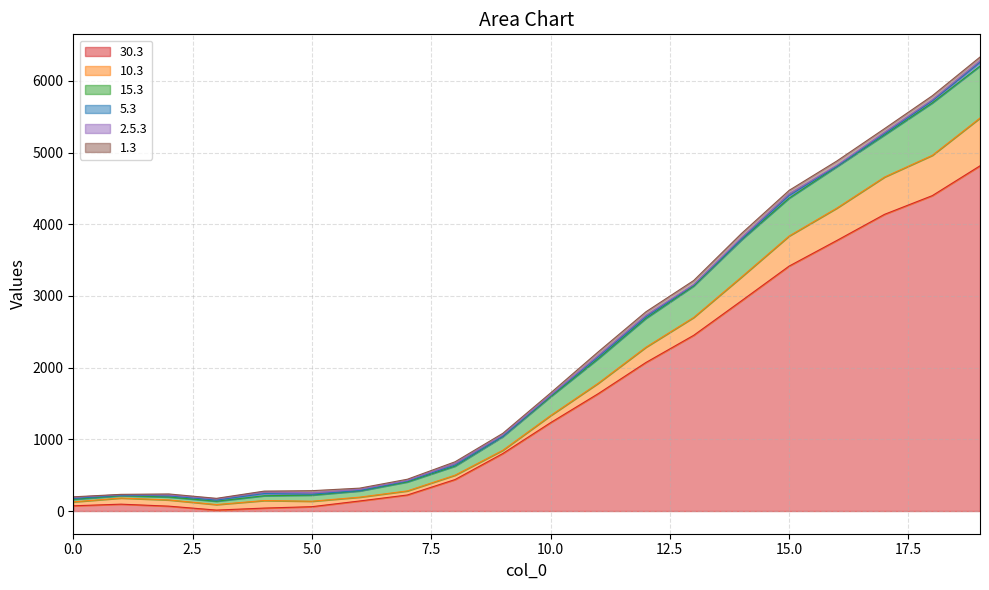

Is it true that 2.5.3 equals 40.7 at 19?

False